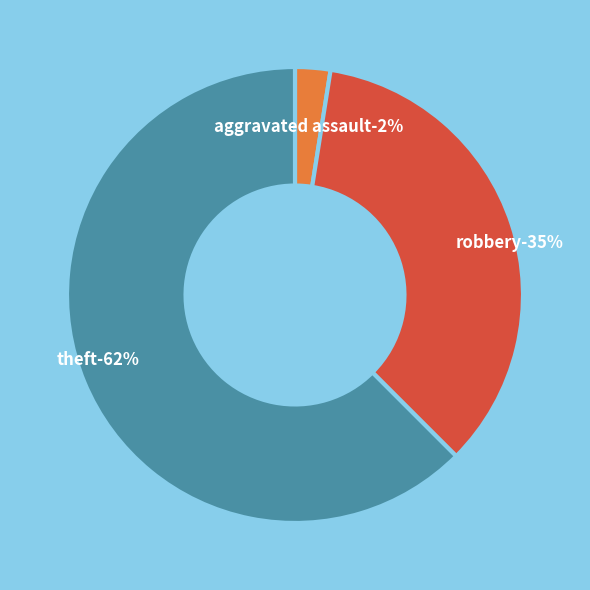

Count the number of slices in the pie.

3